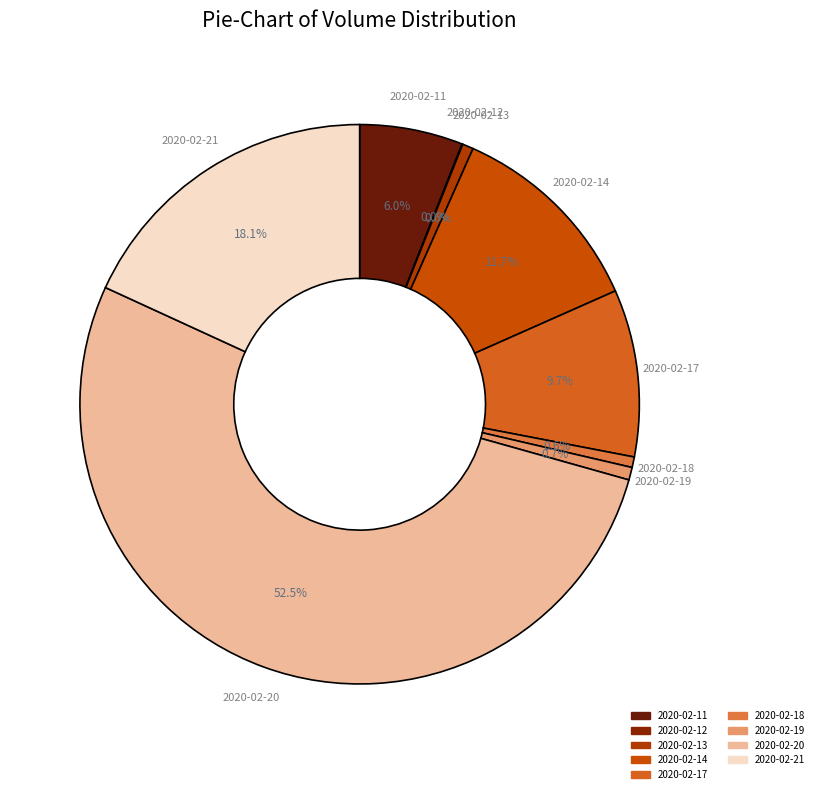

Do 2020-02-17 and 2020-02-13 together represent more than half of the pie?

No